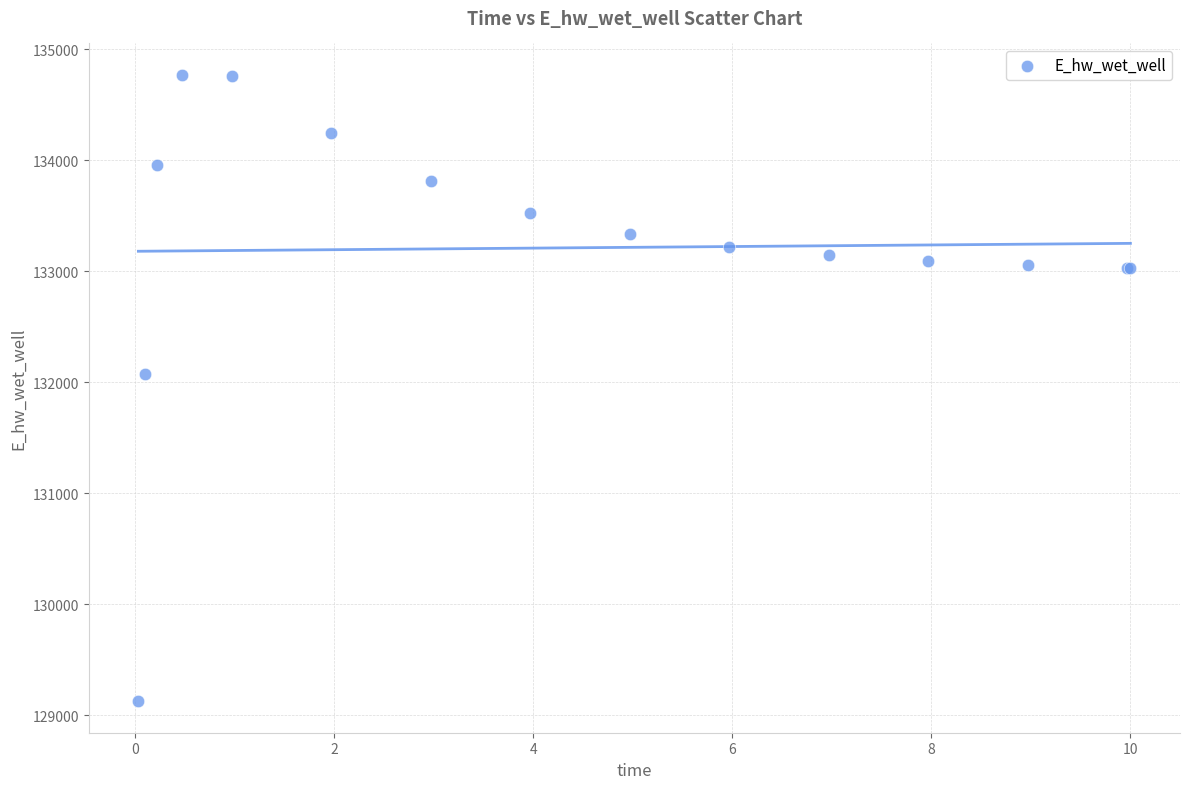

What Y value in the scatter plot is closest to 131946?

132069.3